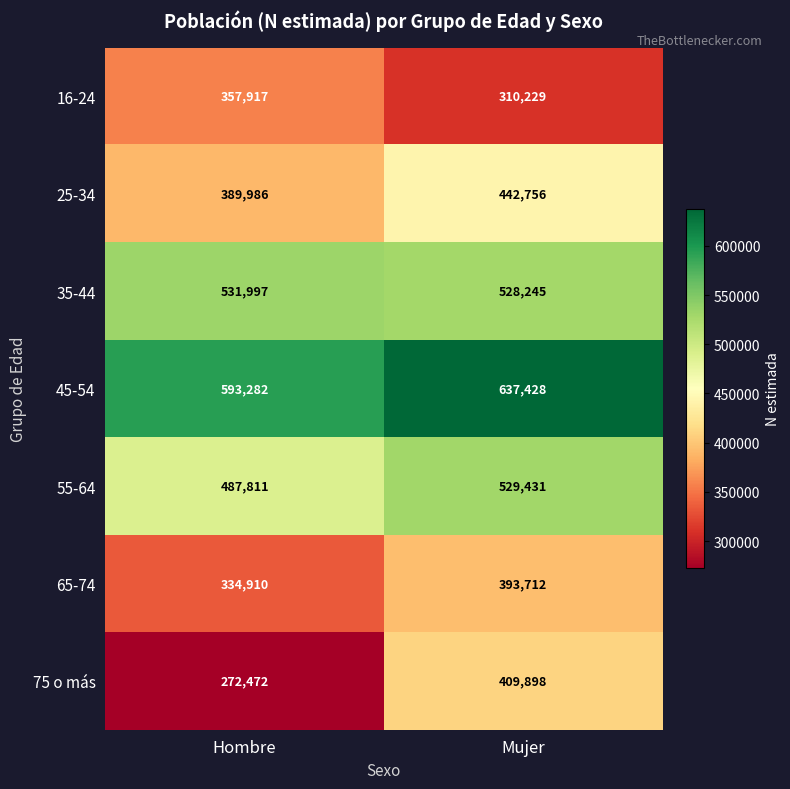

Reading left to right, list all the values displayed in this chart.

16-24: Hombre=357917	Mujer=310229
25-34: Hombre=389986	Mujer=442756
35-44: Hombre=531997	Mujer=528245
45-54: Hombre=593282	Mujer=637428
55-64: Hombre=487811	Mujer=529431
65-74: Hombre=334910	Mujer=393712
75 o más: Hombre=272472	Mujer=409898